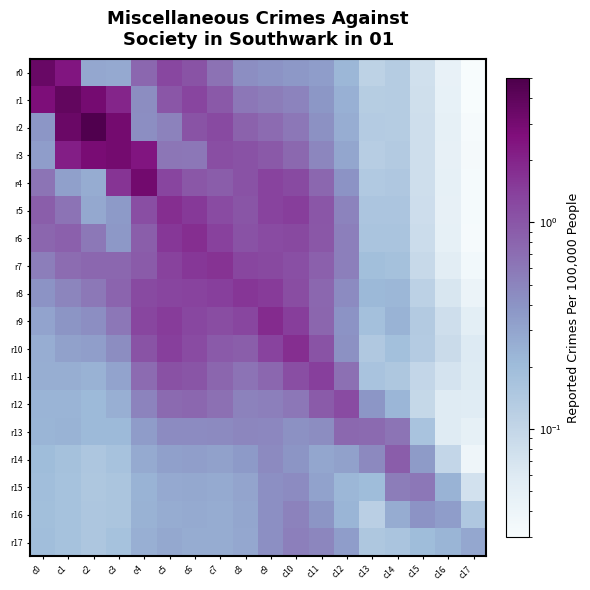

Between c2 and c0, which is larger?

c0